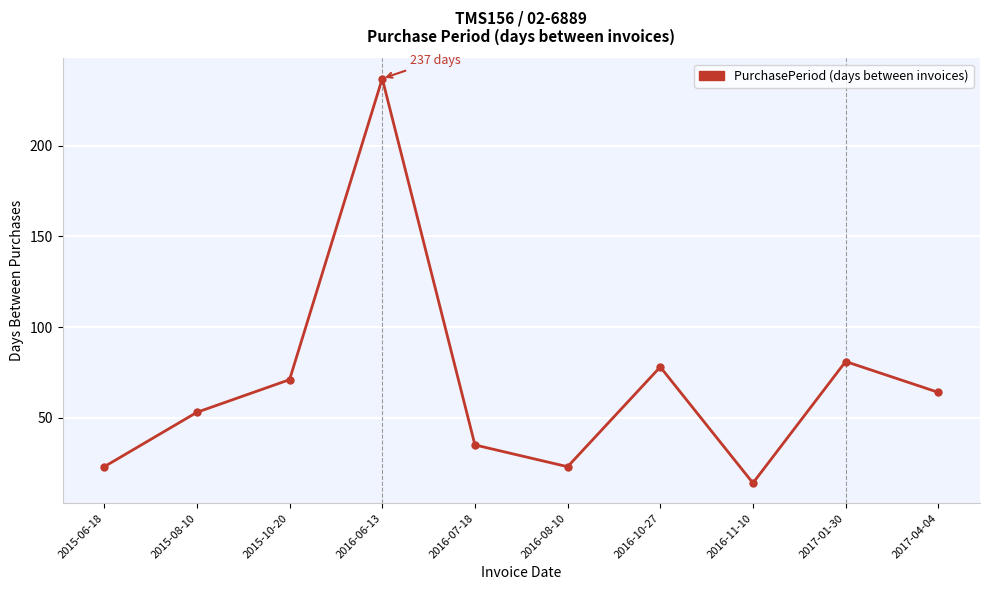

How many points are higher than both their immediate neighbors (excluding endpoints)?

3